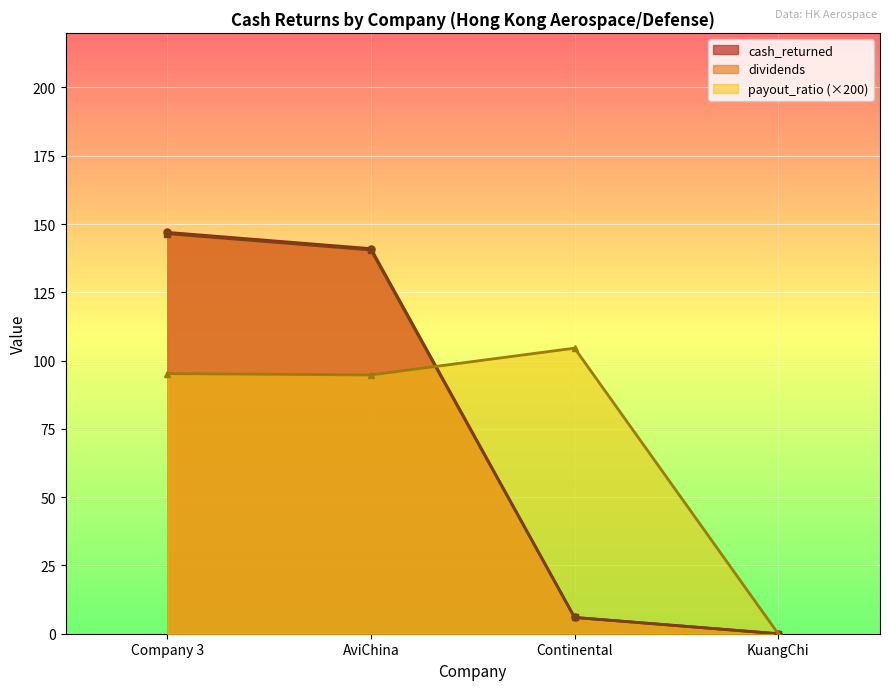

How many series are shown in this chart?

3